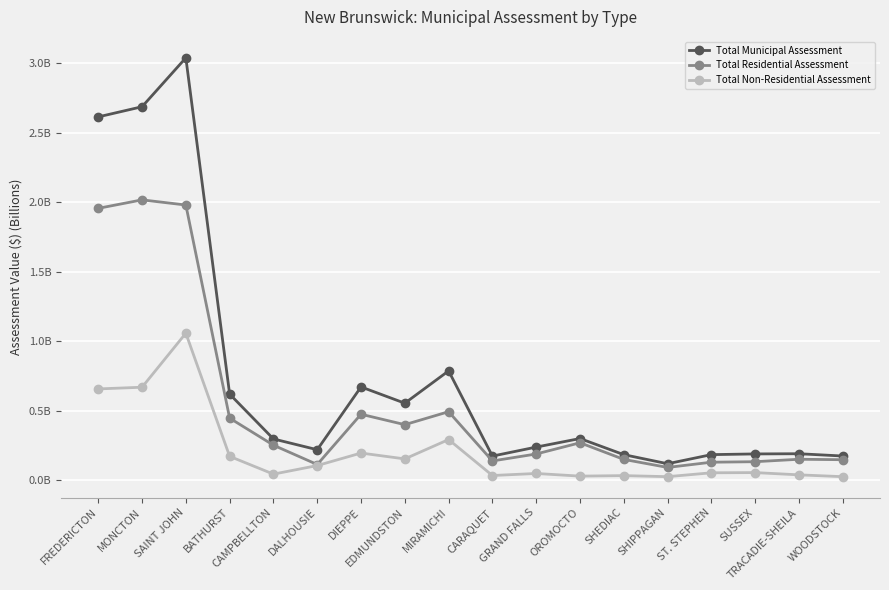

What is the sum of all Total Residential Assessment values?

9.5